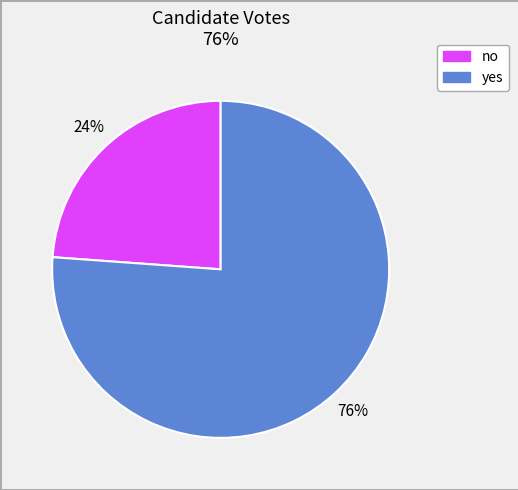

Which slice is the smallest?

no